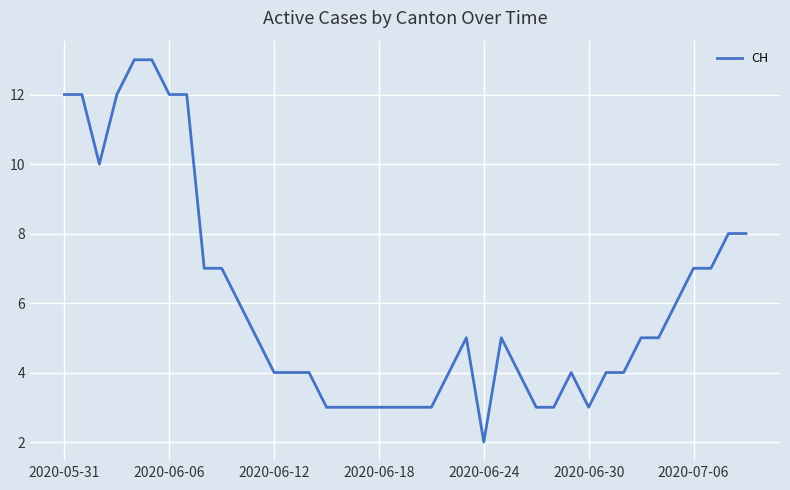

What is the difference between the maximum and minimum values?

11